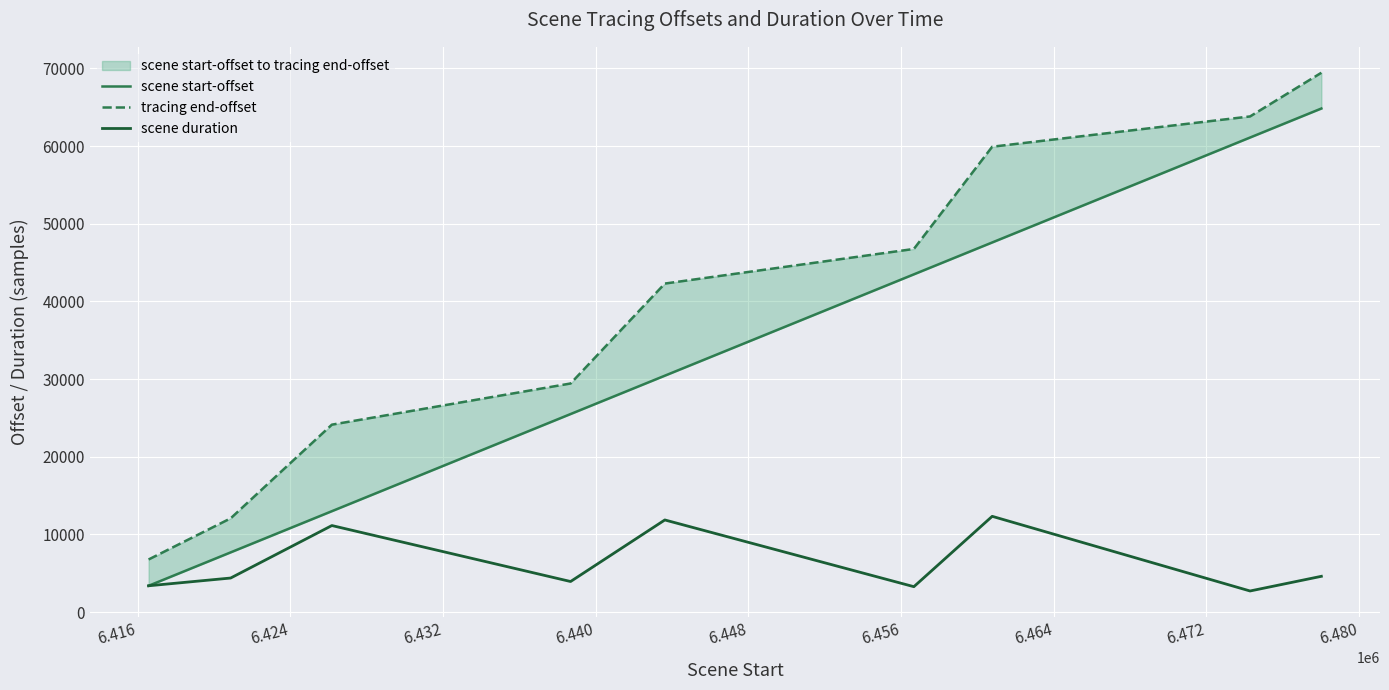

True or false: tracing end-offset and scene duration cross at least once.

False